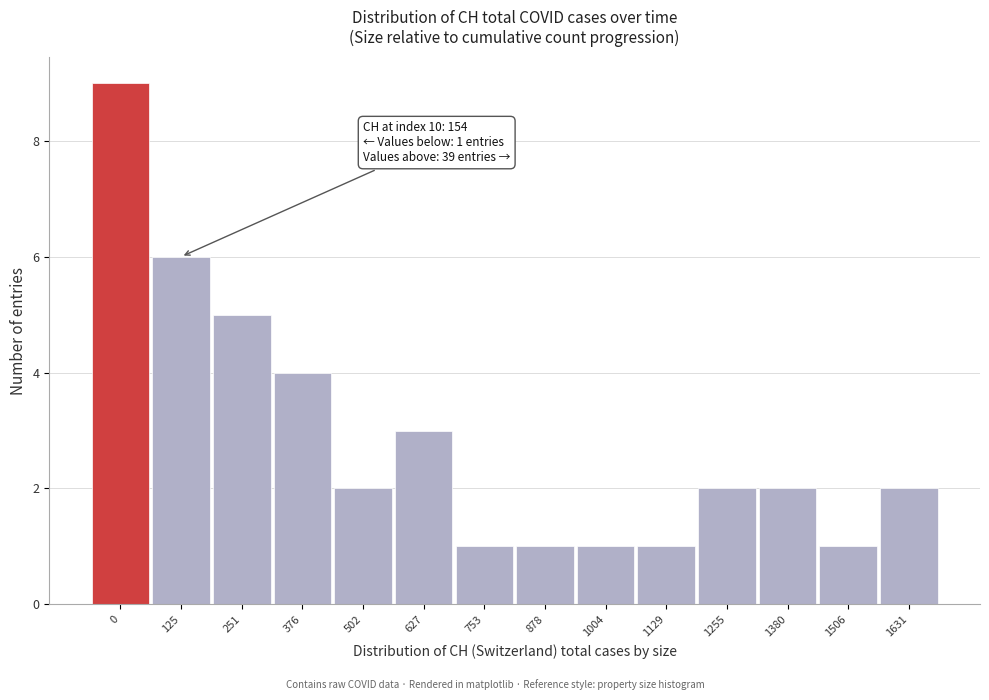

Reading left to right, what are all the values shown in this chart?

9	6	5	4	2	3	1	1	1	1	2	2	1	2